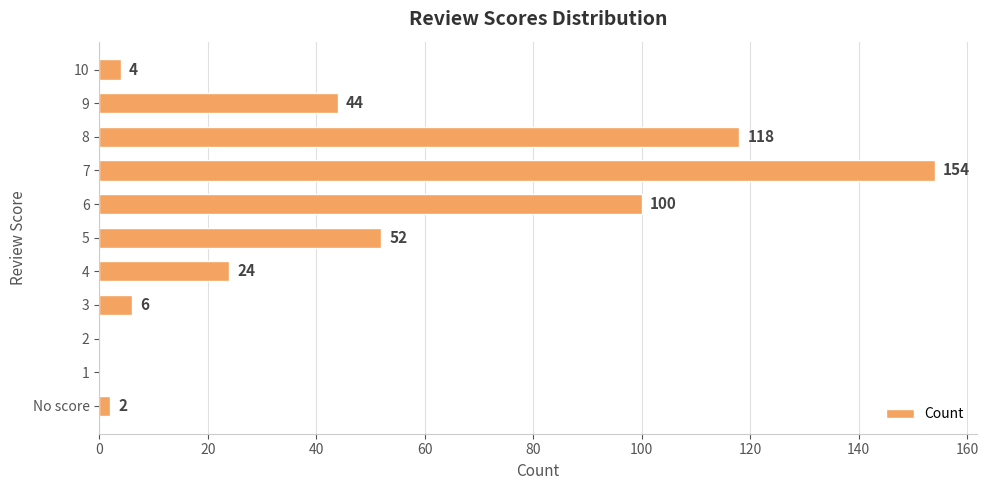

What is the average value?

46